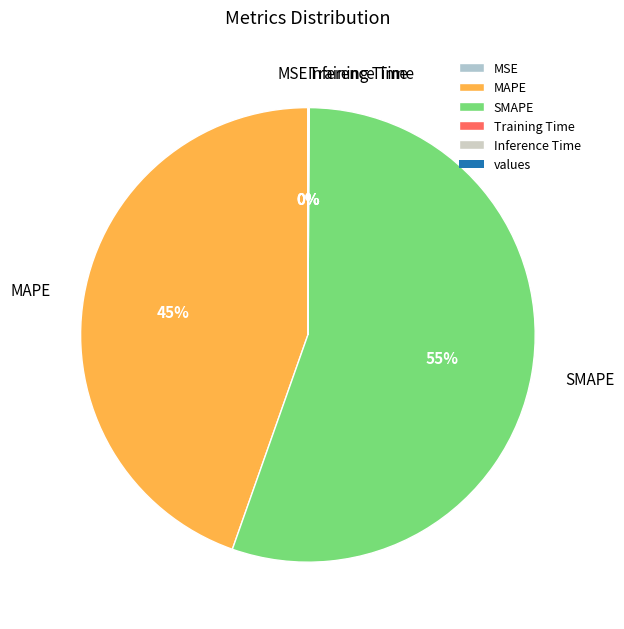

Which category accounts for the majority?

SMAPE